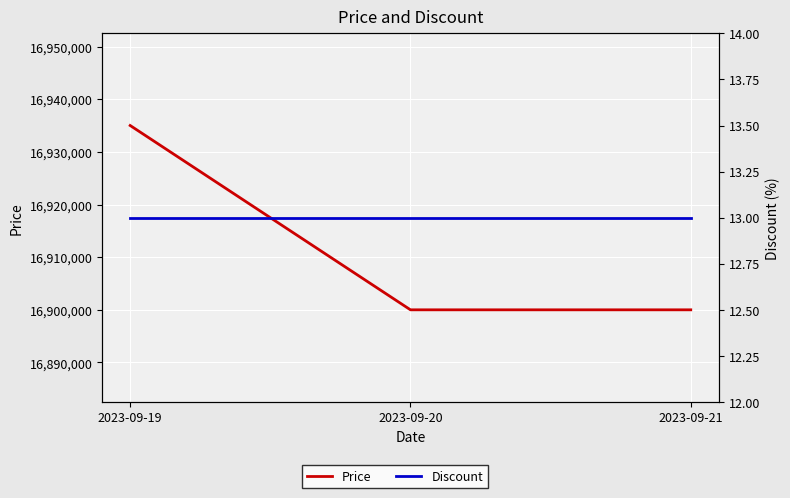

What is the average value of the Price series?

16911667